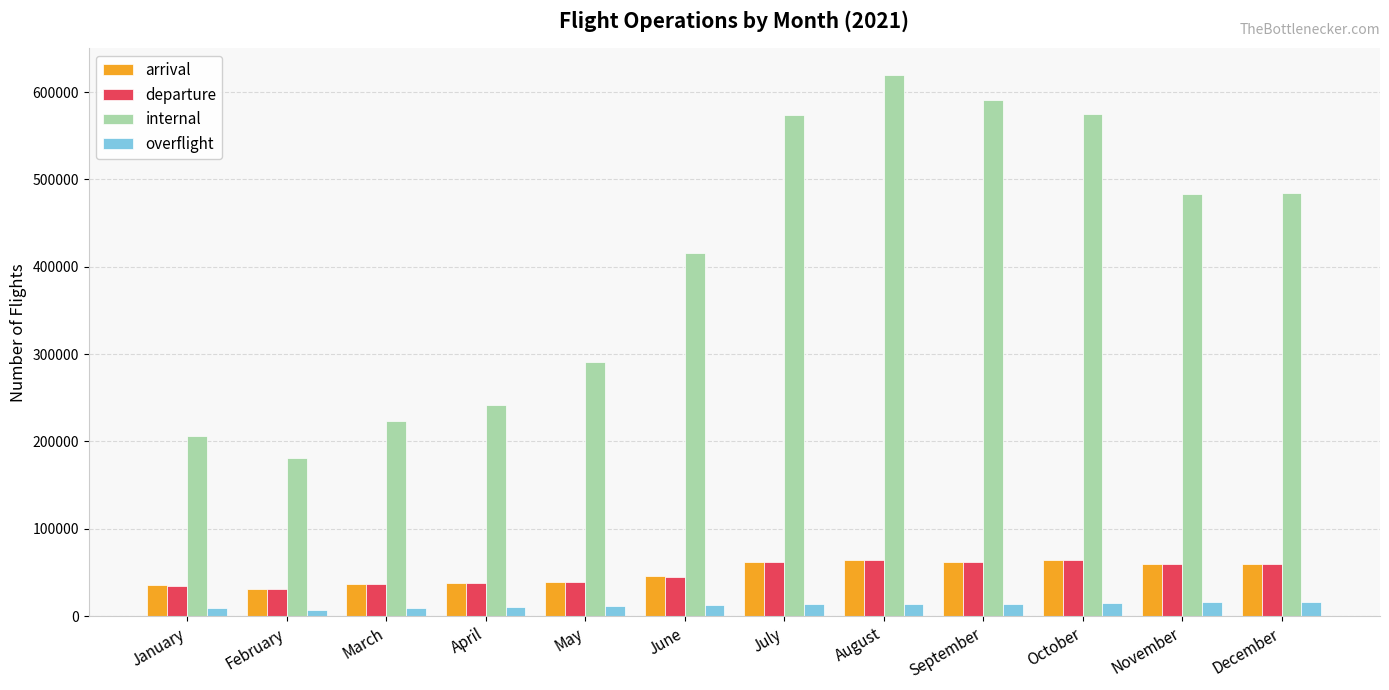

What is the sum of the overflight values at March and February?

17075